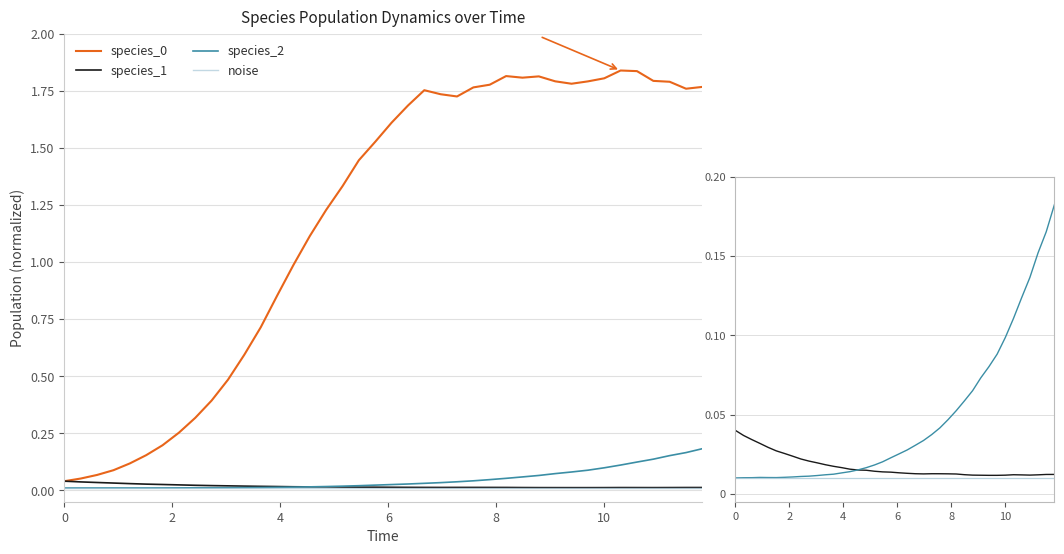

True or false: species_1 has a value of 0.0 at 35.

False